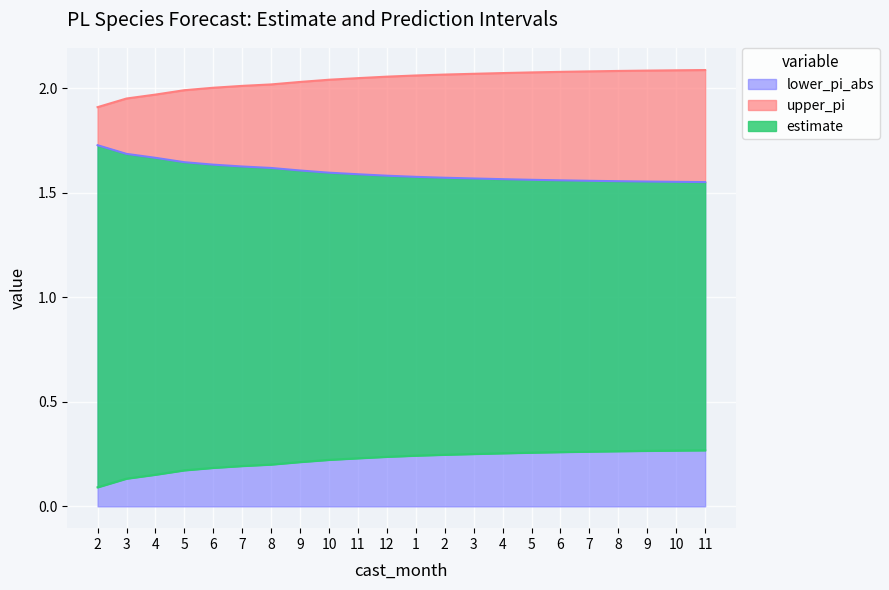

At which label does upper_pi reach its peak?

11